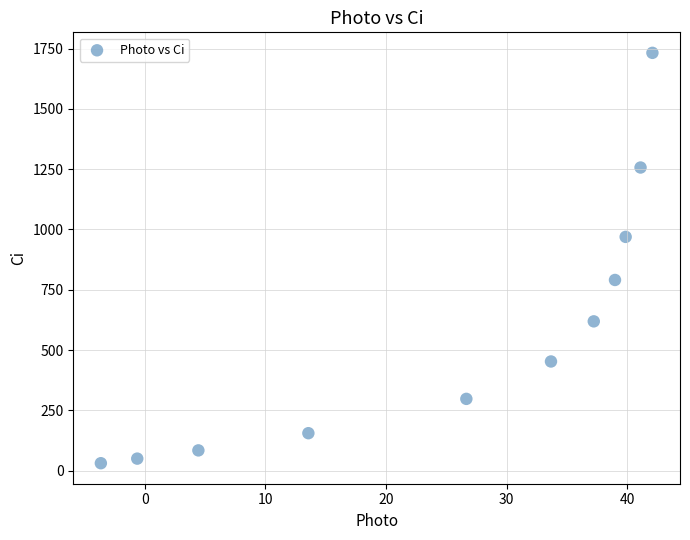

What is the range of Y values (max minus min)?

1701.8